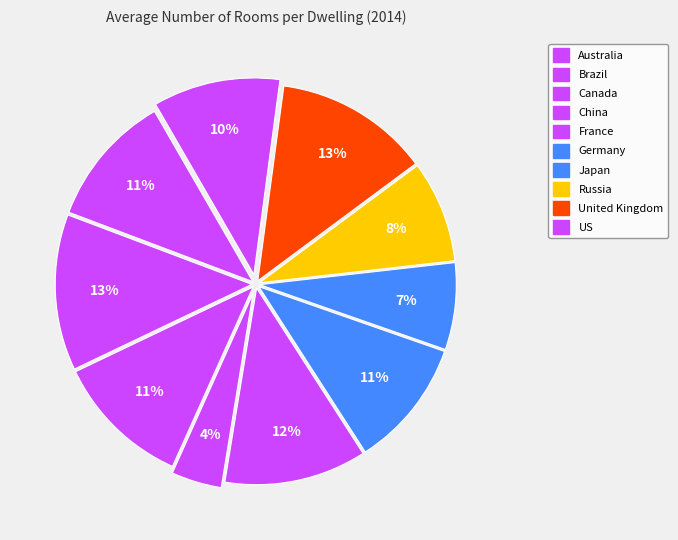

How many segments does this pie chart have?

10